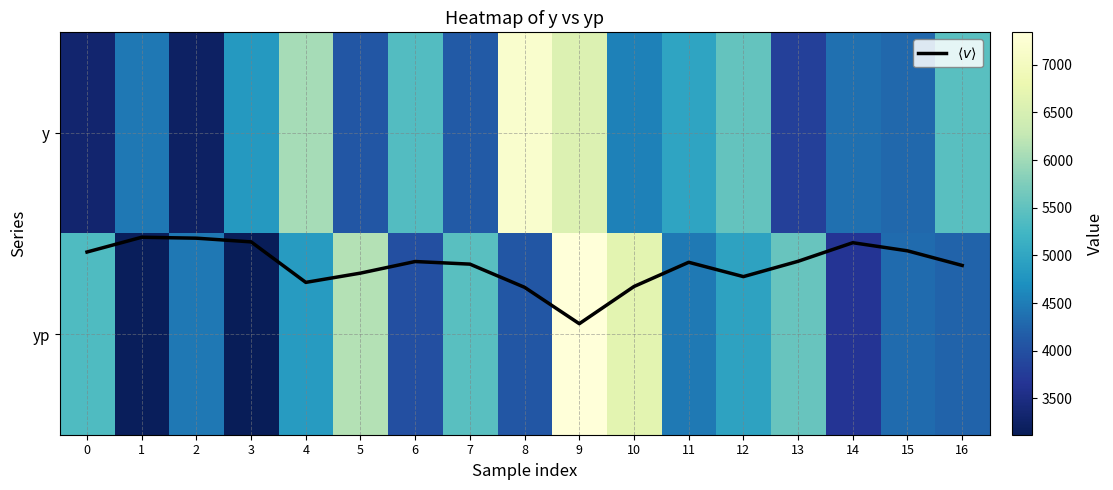

Which has a higher value, 16 or 15?

16